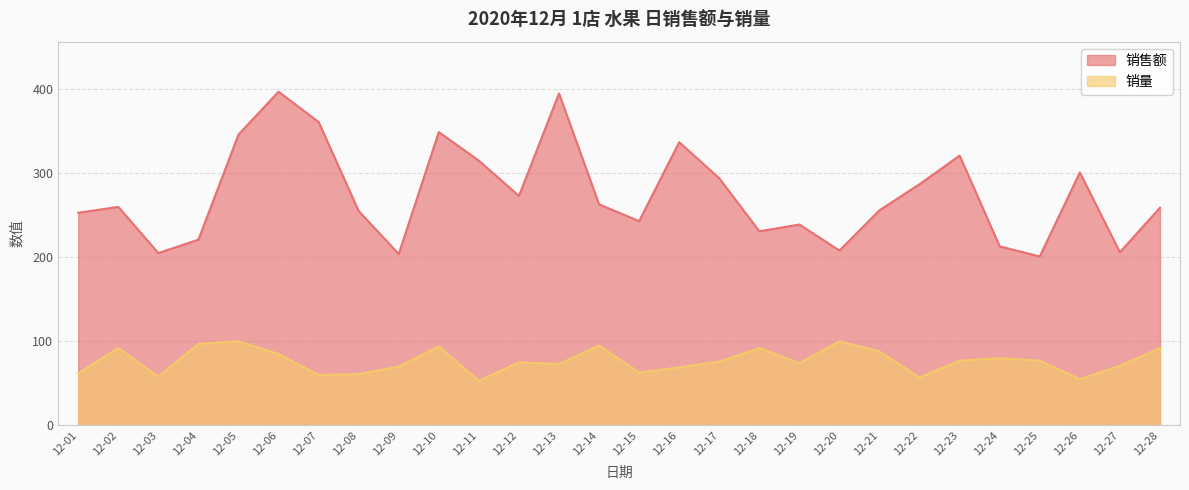

How many interior local peaks does the 销量 series have?

8